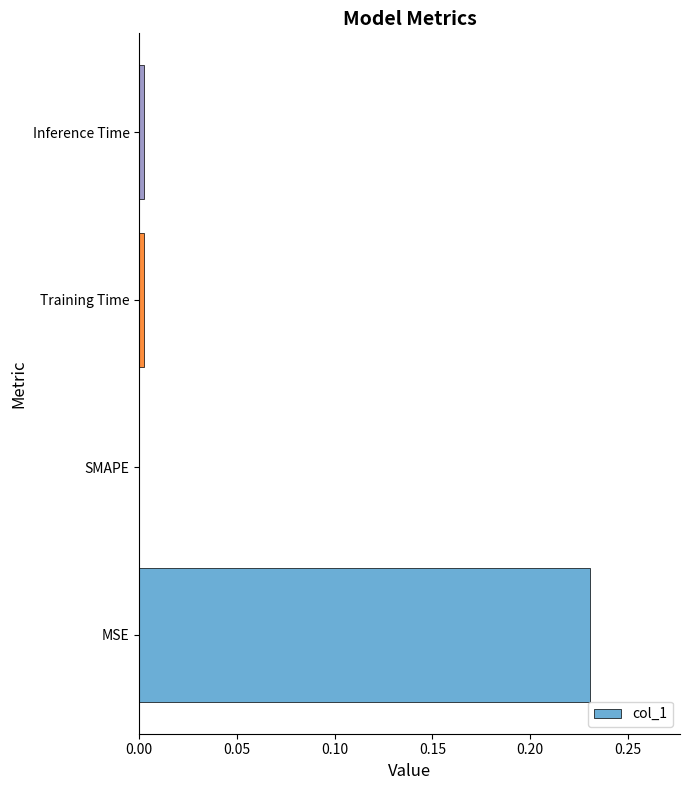

True or false: the data shows 0.0 at SMAPE.

True